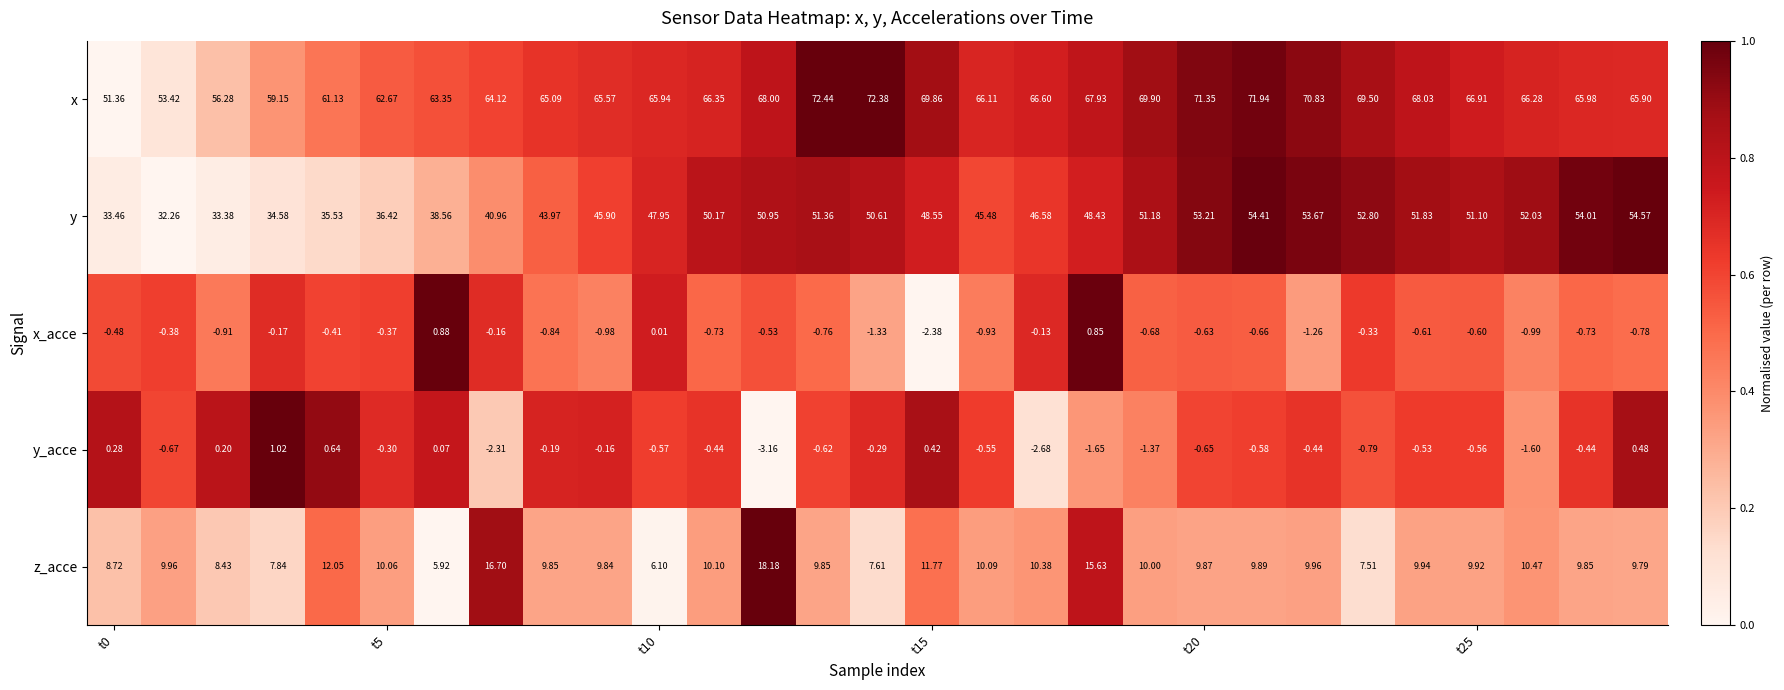

Which series has the largest total across all categories?

x